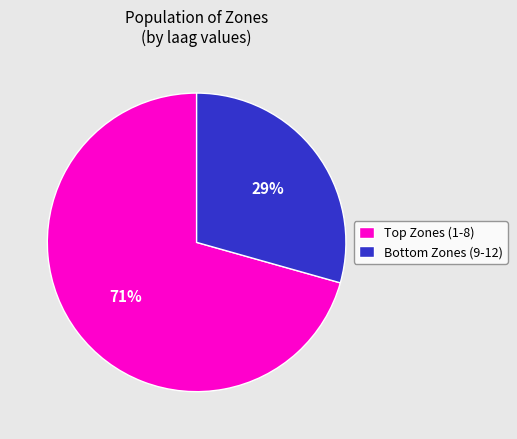

Which slice is the smallest?

Bottom Zones (9-12)